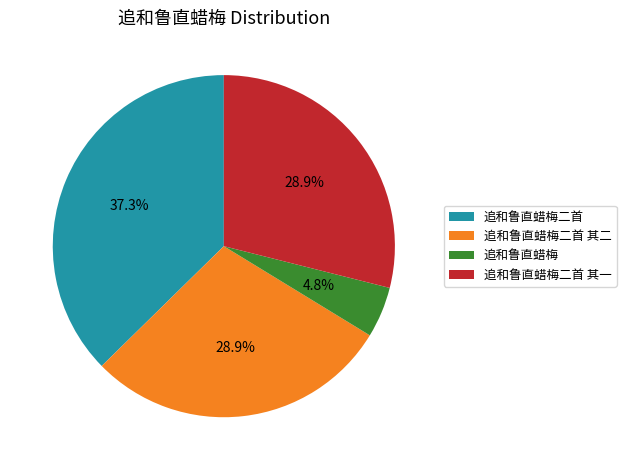

To the nearest percent, what is the combined percentage of 追和鲁直蜡梅 and 追和鲁直蜡梅二首 其二?

34%